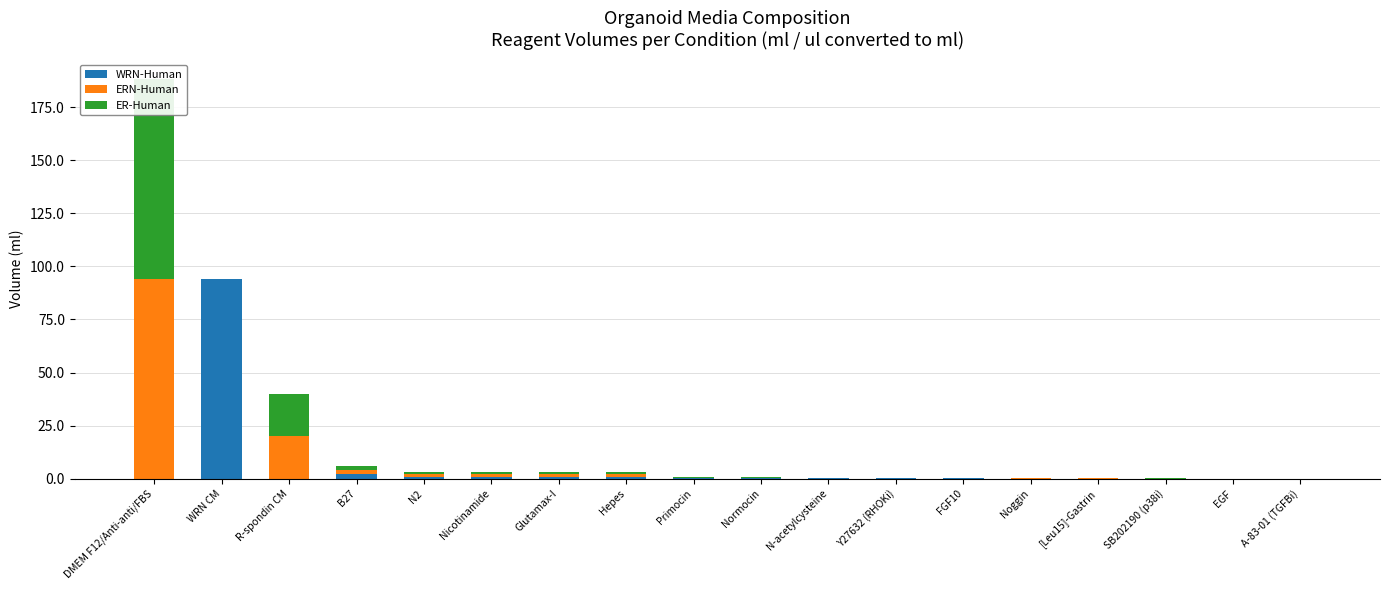

Which series has the largest total across all categories?

ERN-Human